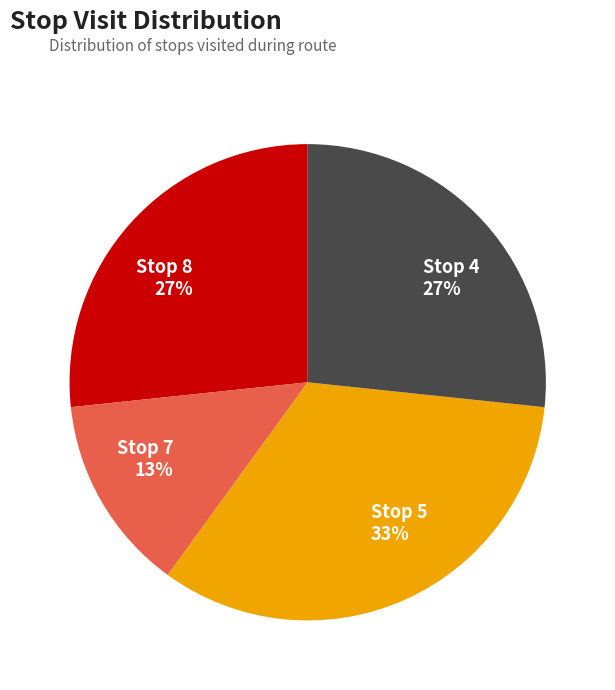

How many segments does this pie chart have?

4